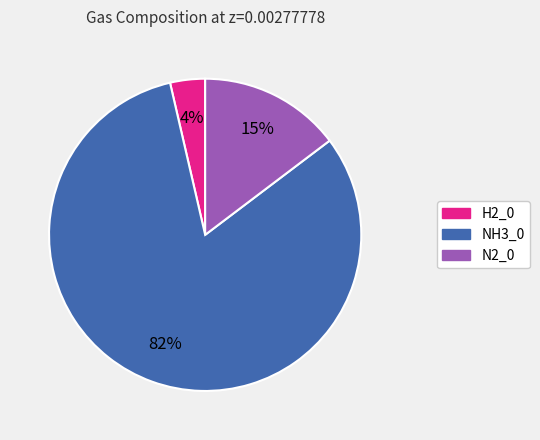

How many segments does this pie chart have?

3